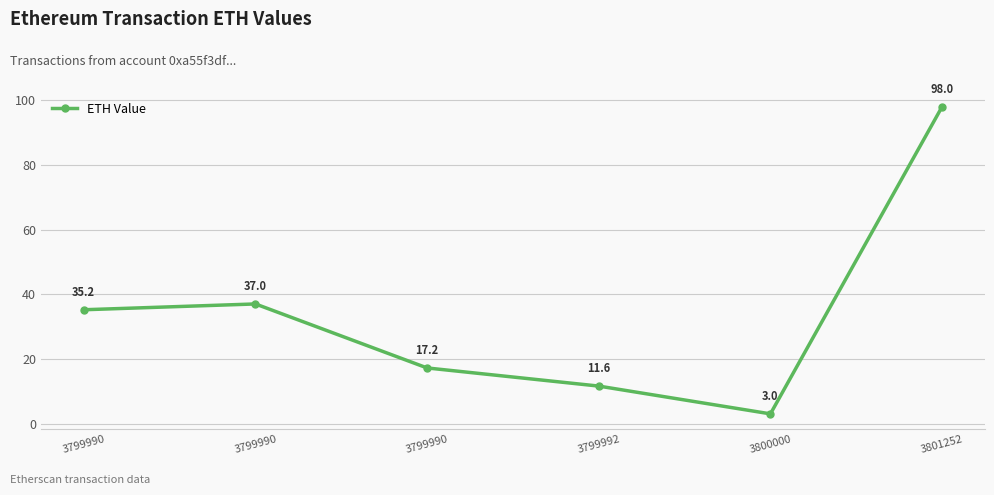

How many values are below 35?

3